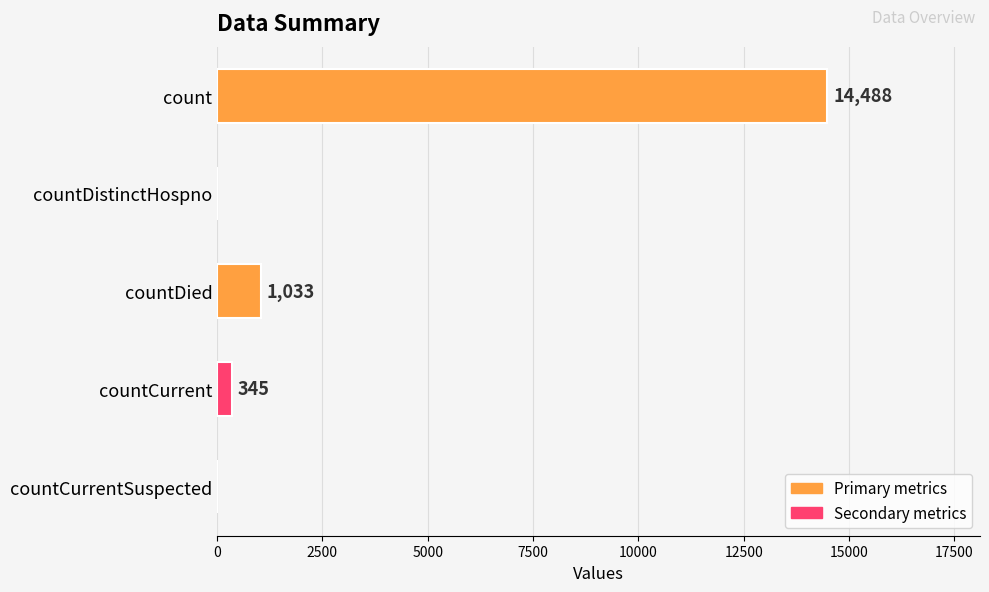

The chart shows a value of 0 at countDistinctHospno. True or false?

True